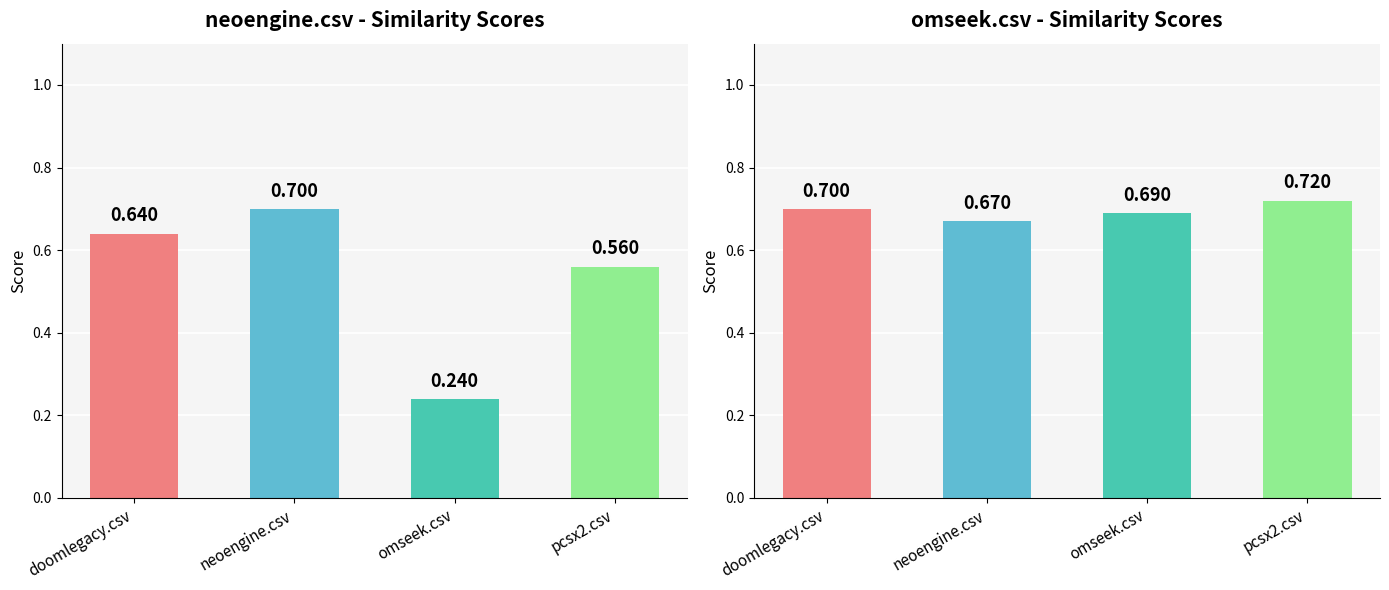

Which series changed the most between doomlegacy.csv and omseek.csv?

neoengine.csv